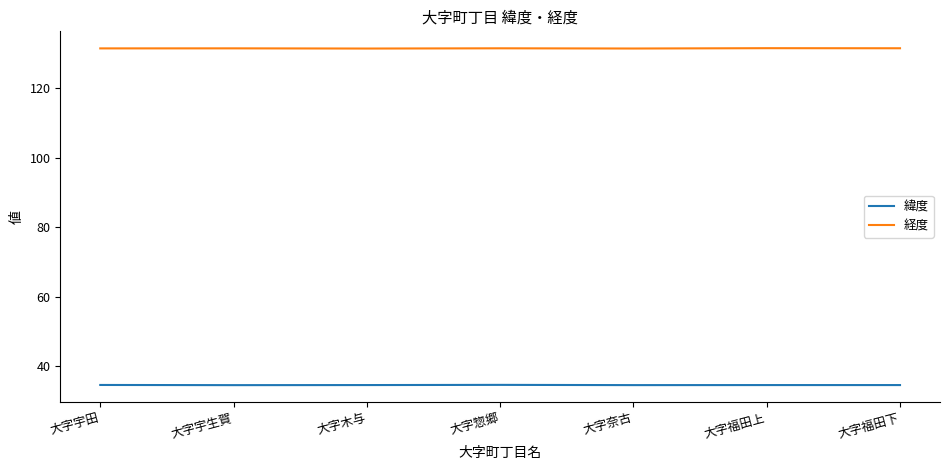

What is the spread (max minus min) of values at 大字惣郷?

97.0